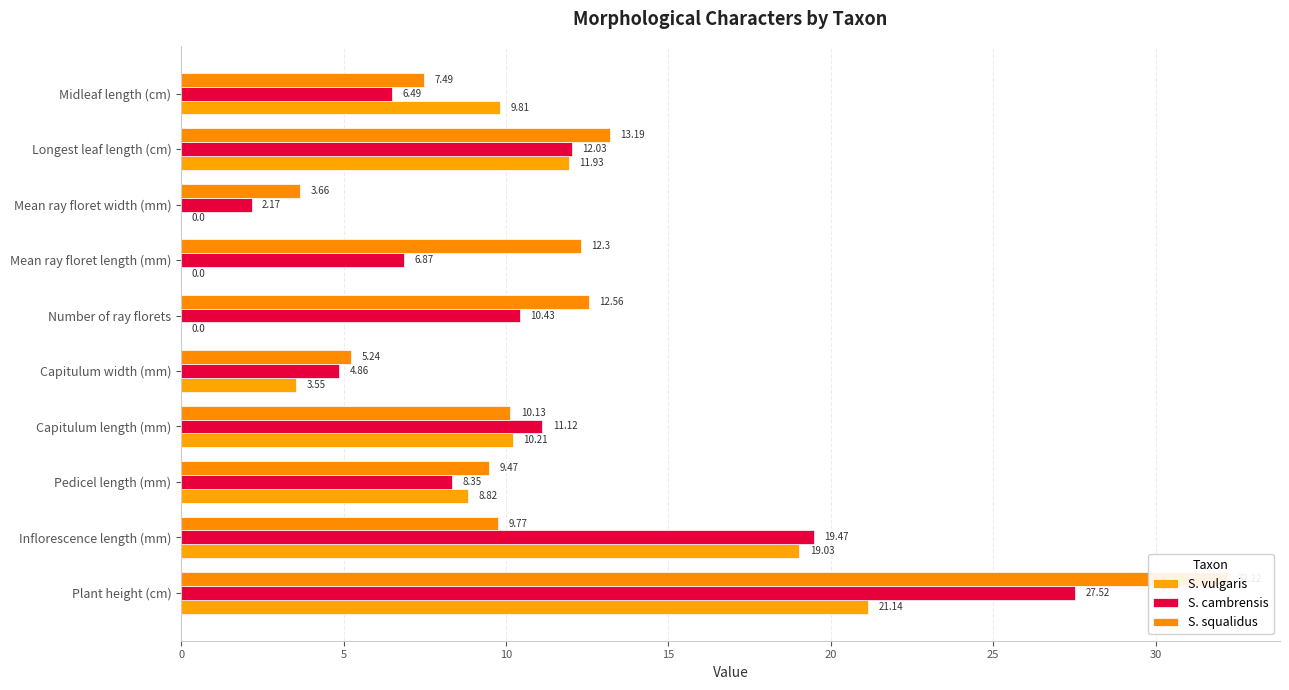

At how many categories does at least one series exceed 1?

10